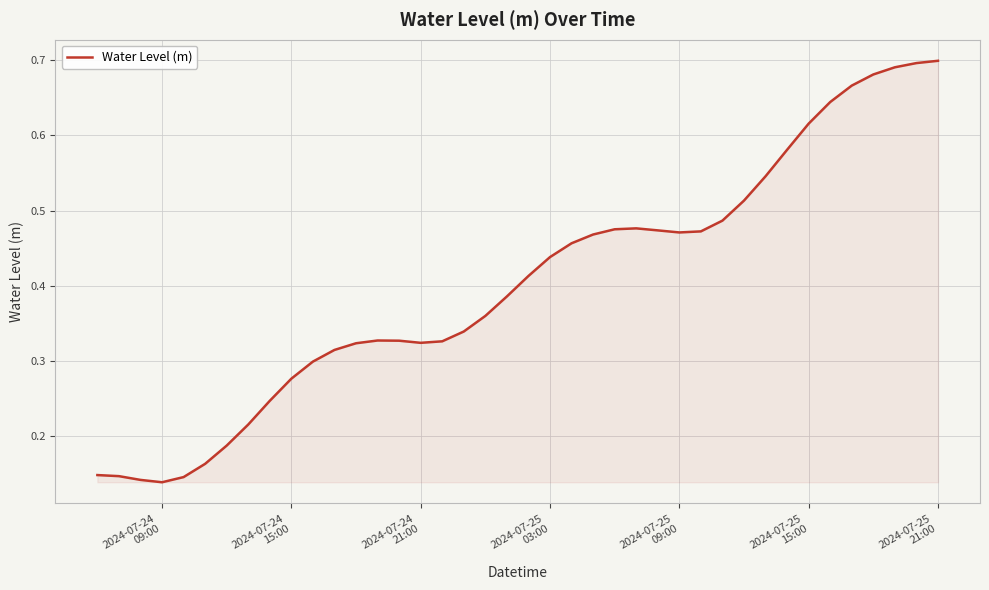

Does the chart display data point markers on the line(s)?

No